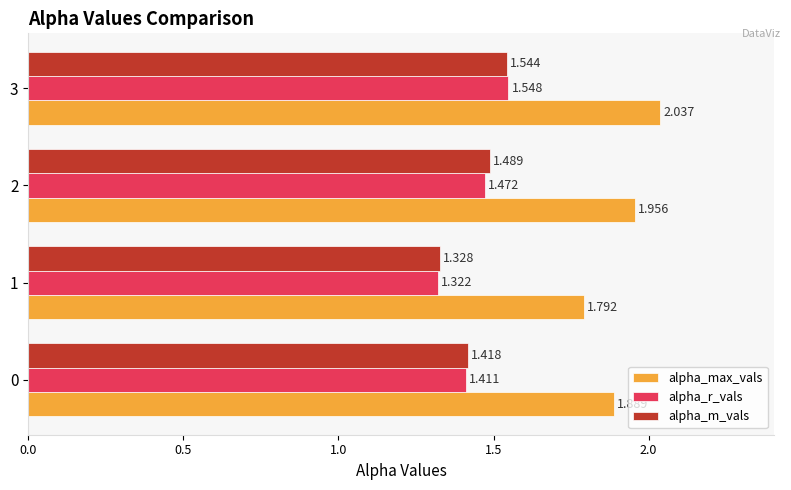

What are all the series names shown in the legend?

alpha_max_vals, alpha_r_vals, alpha_m_vals